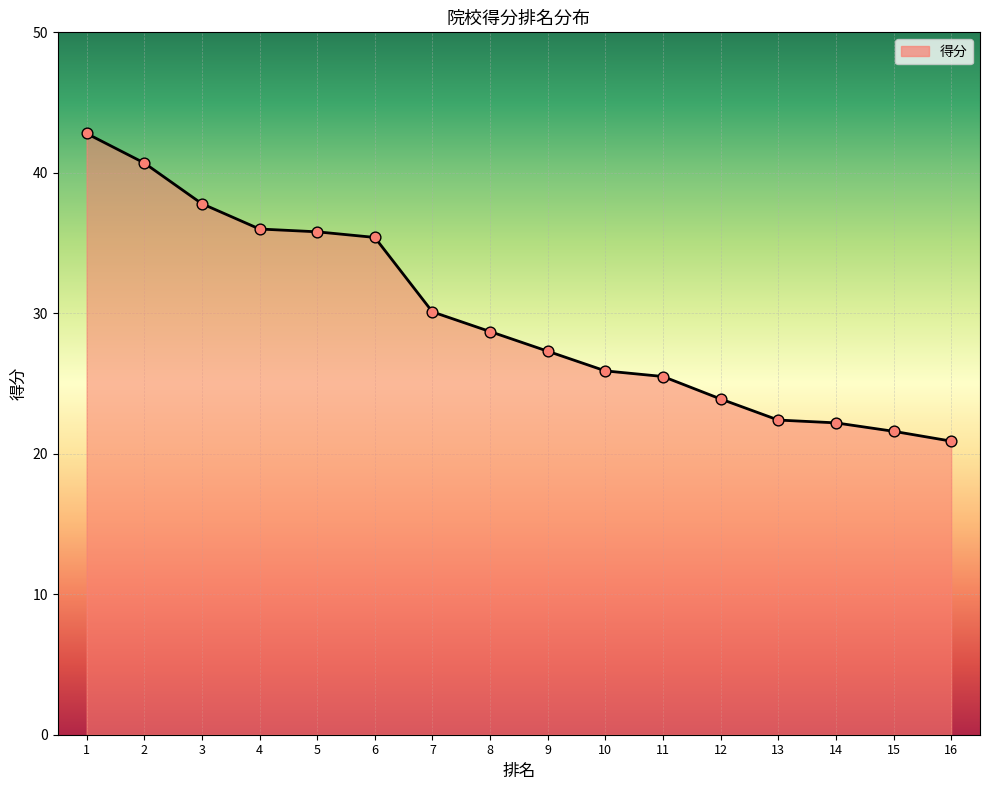

Approximately how many times larger is the value at 11 compared to 15?

1.2